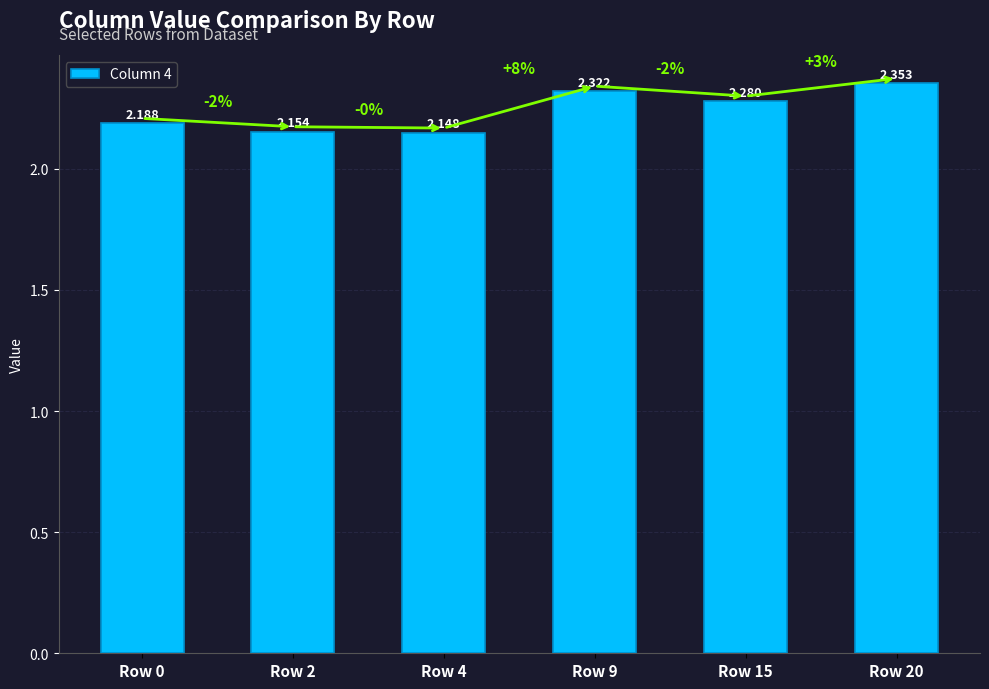

Rank the categories by value from highest to lowest.

Row 20, Row 9, Row 15, Row 0, Row 2, Row 4